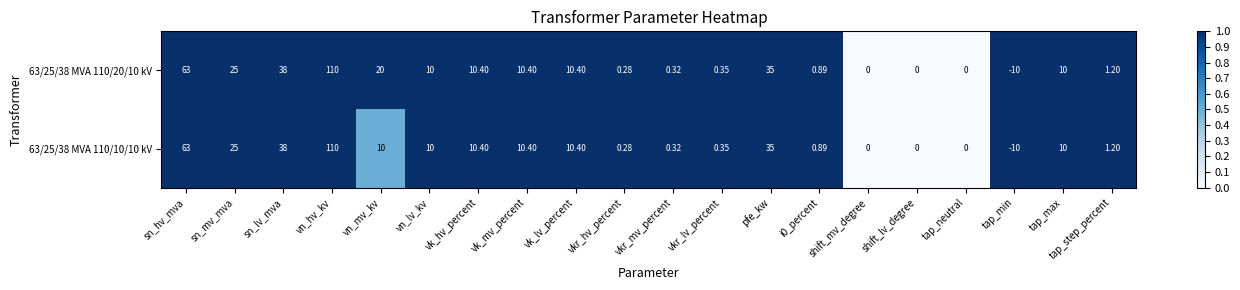

At which category is the sum across all series the highest?

vn_hv_kv